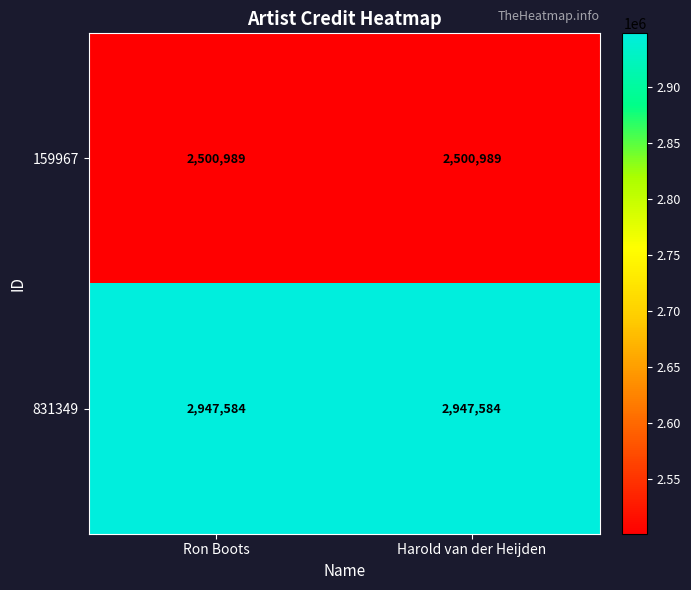

Which series has the largest total across all categories?

831349